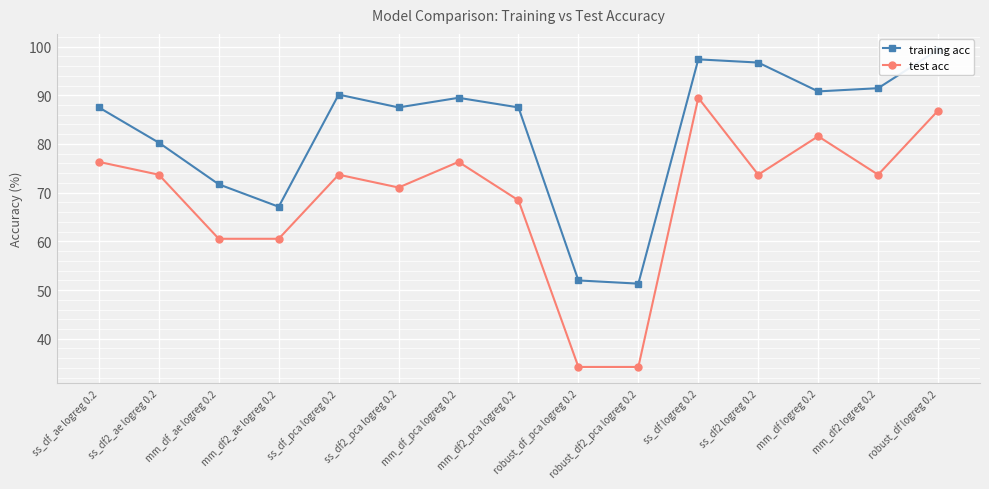

At which category does training acc reach its first local valley?

mm_df2_ae logreg 0.2